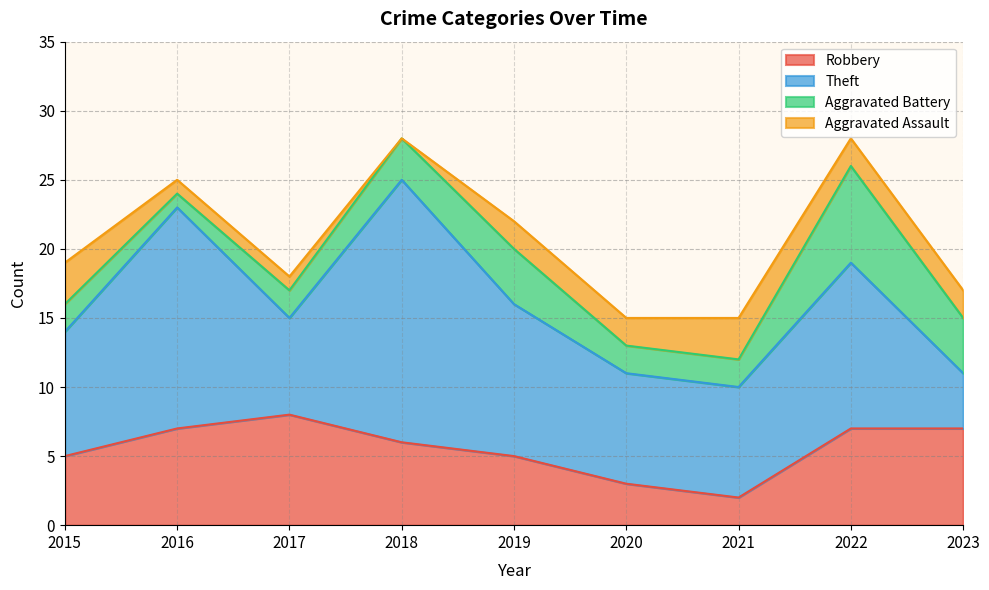

True or false: Total and Aggravated Assault intersect in this chart.

False